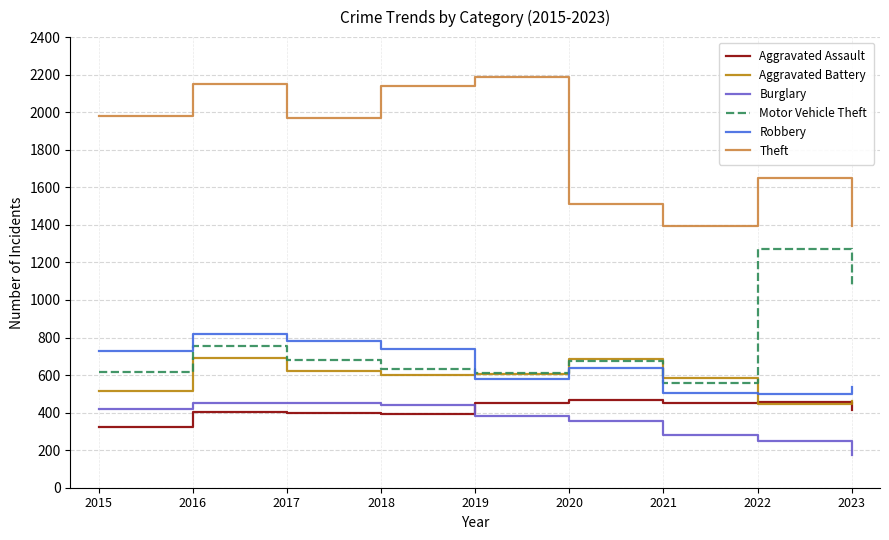

What is the maximum value for Theft?

2190